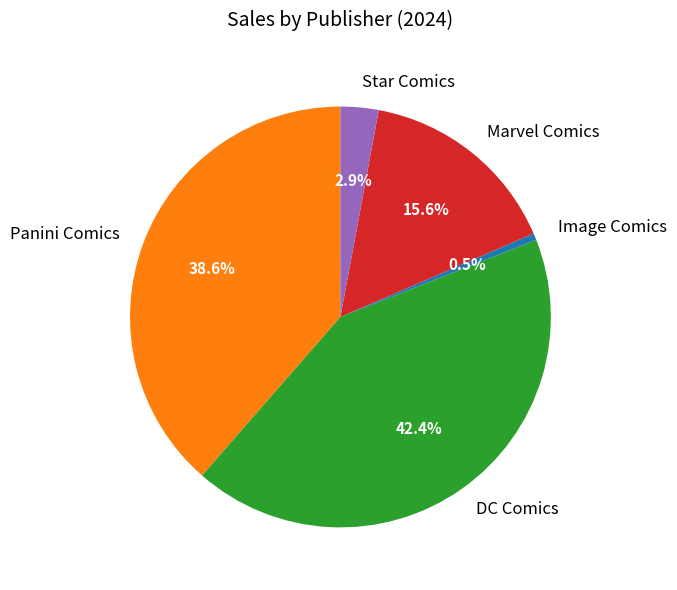

What percentage do Panini Comics and Star Comics together represent?

41.5%